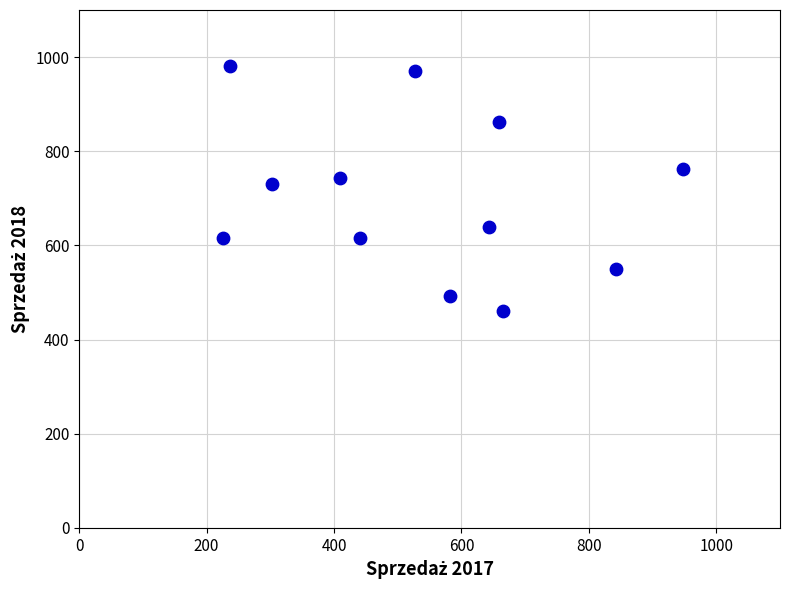

What is the average X value?

540